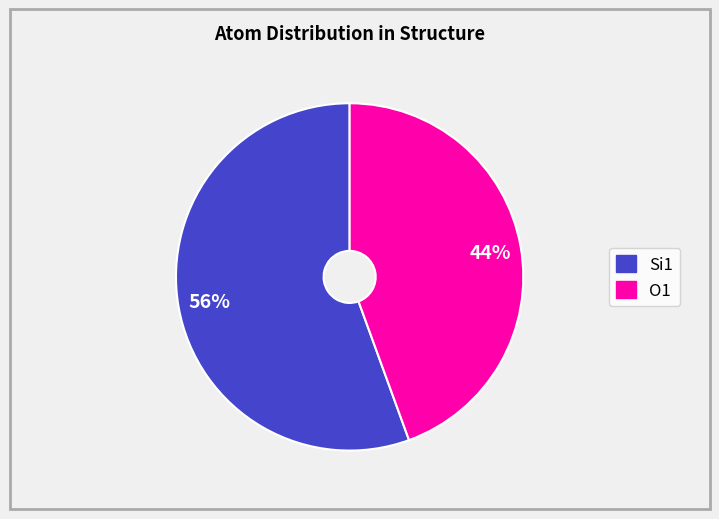

Does any single category account for the majority?

Yes